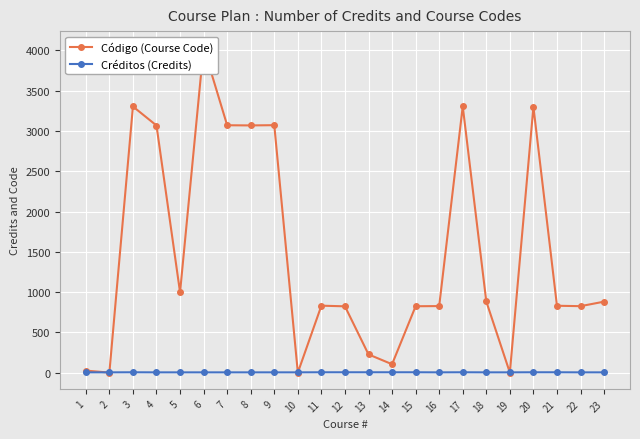

Between which two adjacent categories do Código (Course Code) and Créditos (Credits) first intersect?

1 and 2